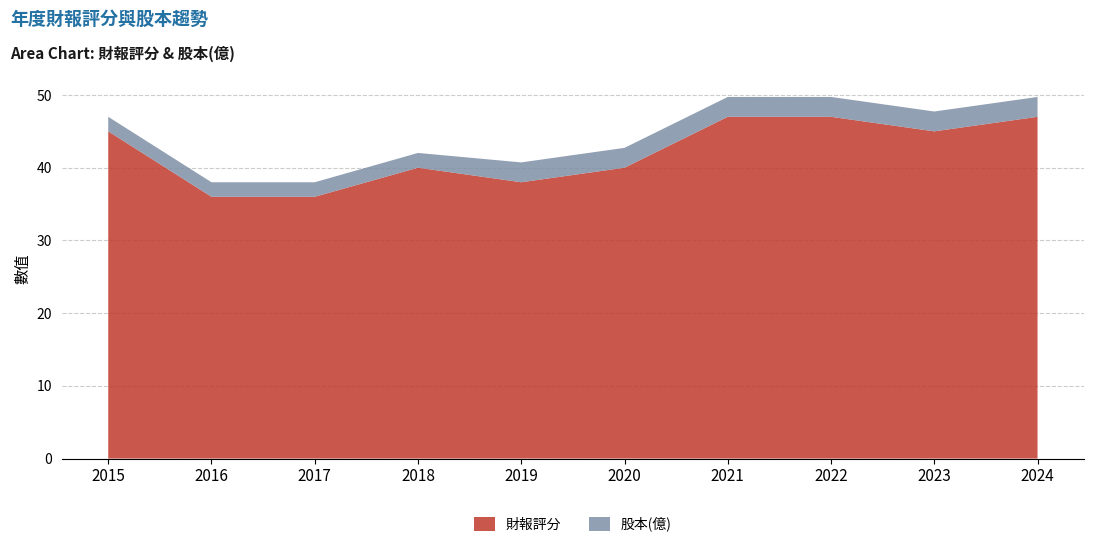

Reading left to right, list all the values displayed in this chart.

財報評分: 2015=45.0	2016=36.0	2017=36.0	2018=40.0	2019=38.0	2020=40.0	2021=47.0	2022=47.0	2023=45.0	2024=47.0
股本(億): 2015=2.0	2016=2.0	2017=2.0	2018=2.0	2019=2.7	2020=2.7	2021=2.7	2022=2.7	2023=2.7	2024=2.7